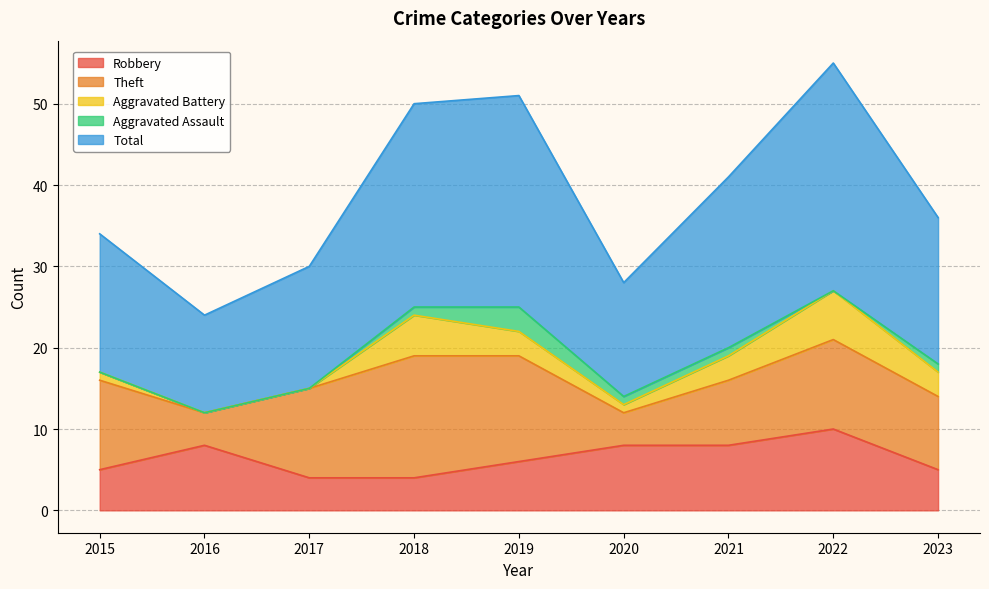

What is the value of the Robbery point at the 5th from the left?

6